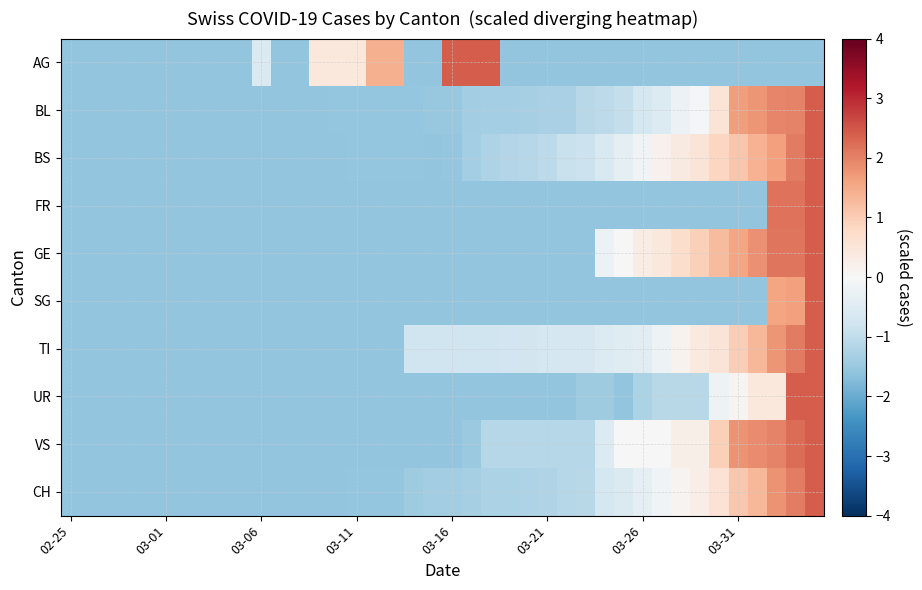

Which category has the lowest value across all series?

02-25